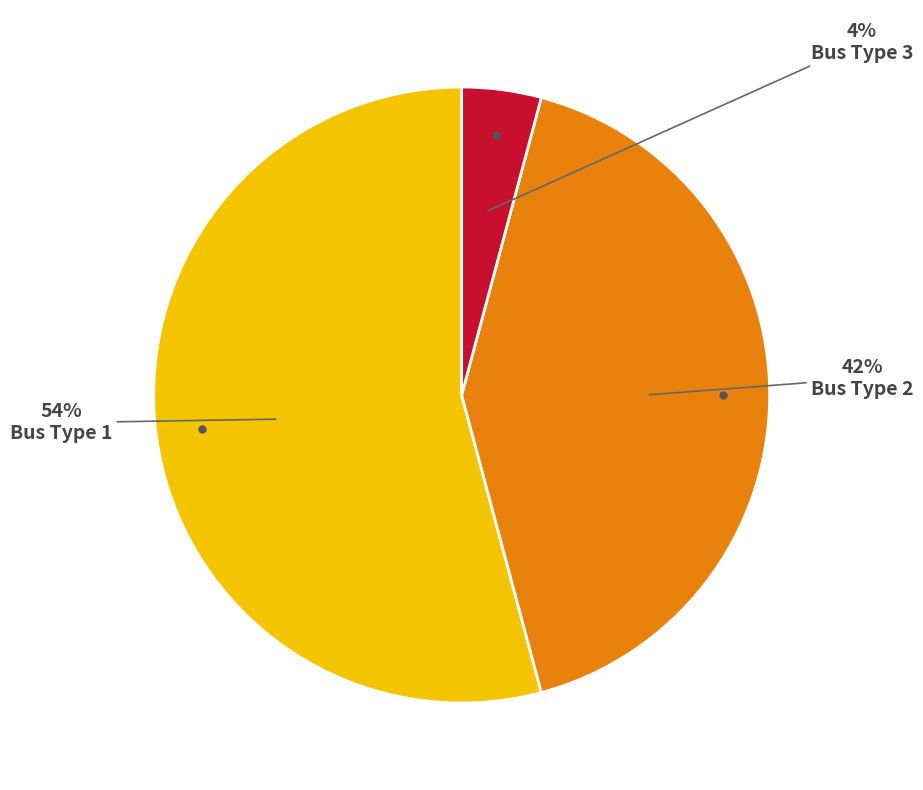

To the nearest percent, what percentage of the pie is Bus Type 3?

4%